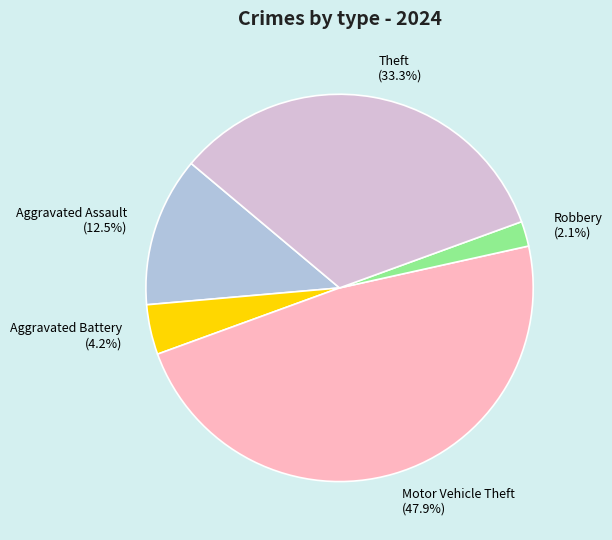

To the nearest percent, what is the difference between the Robbery and Aggravated Assault slice percentages?

10%